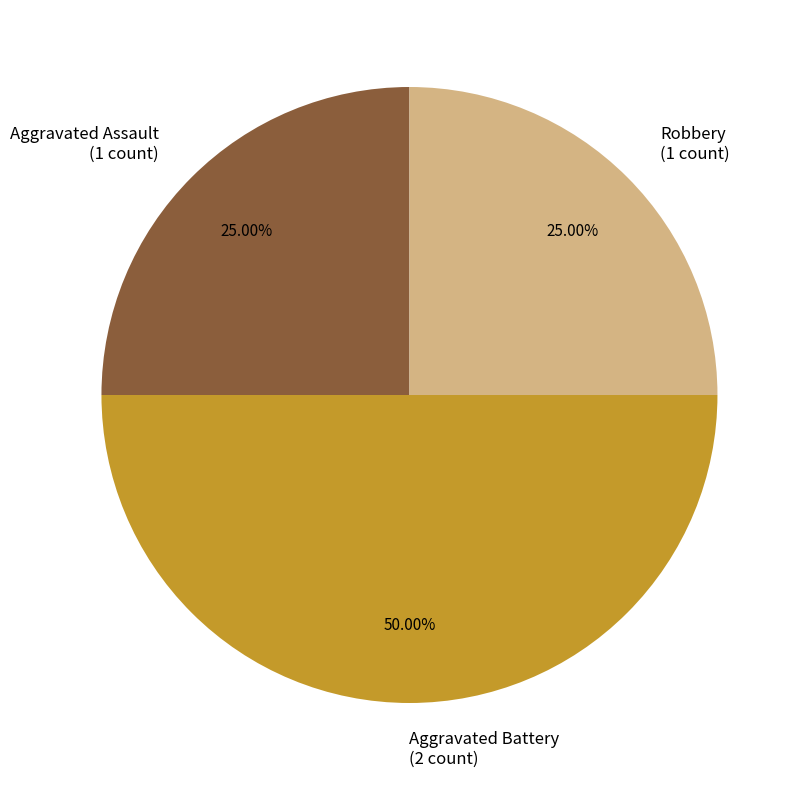

Which has a higher value, Aggravated Assault or Aggravated Battery?

Aggravated Battery